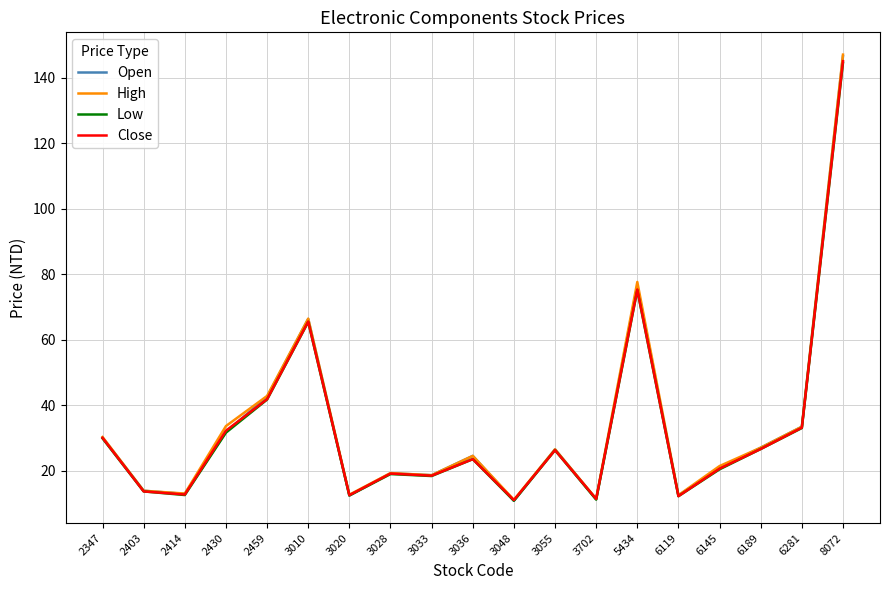

What are all the series names shown in the legend?

Open, High, Low, Close